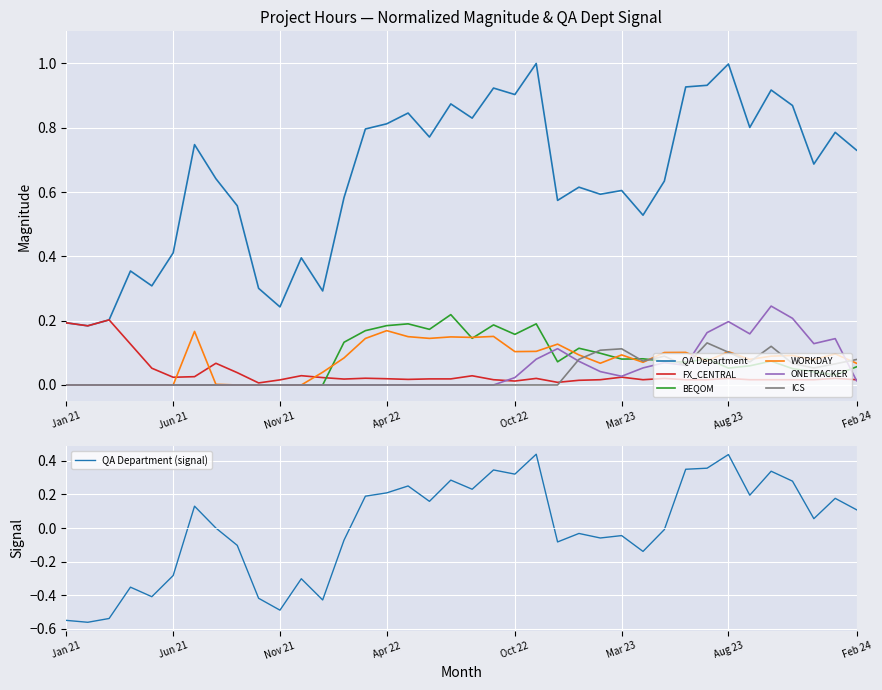

What is the value of the WORKDAY point at the 23rd from the left?

0.1